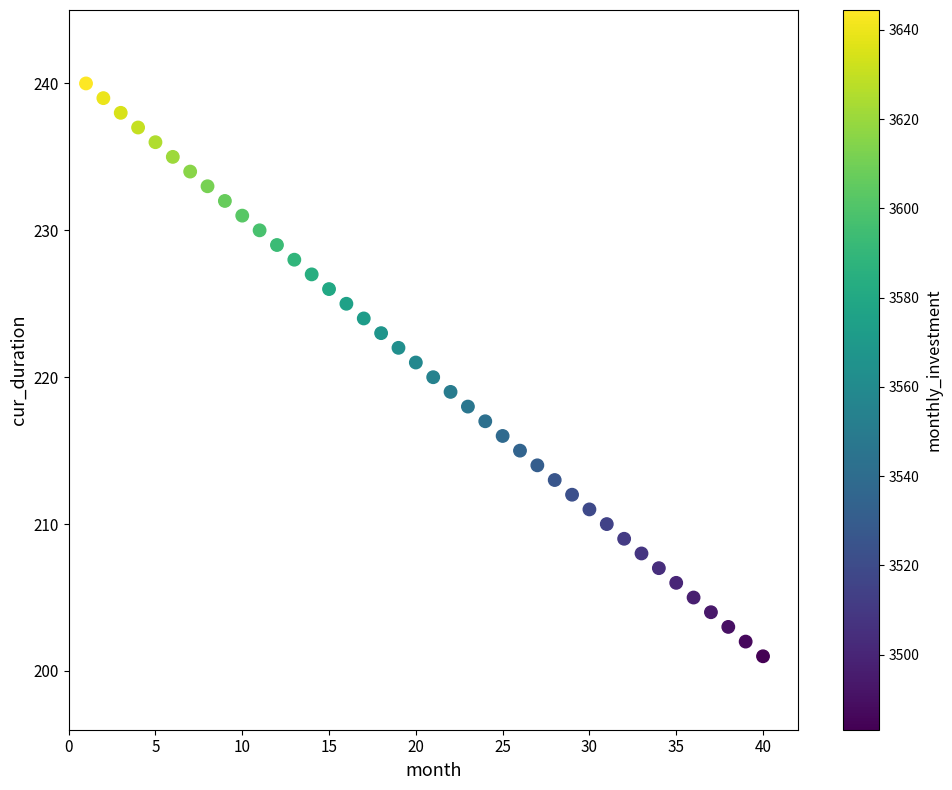

What is the range of X values (max minus min)?

39